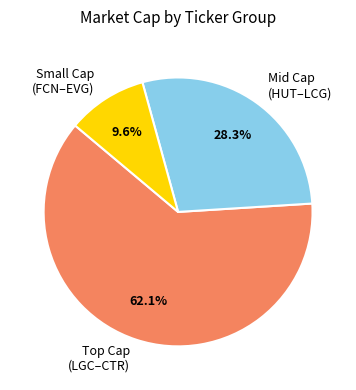

How many slices are in this pie chart?

3